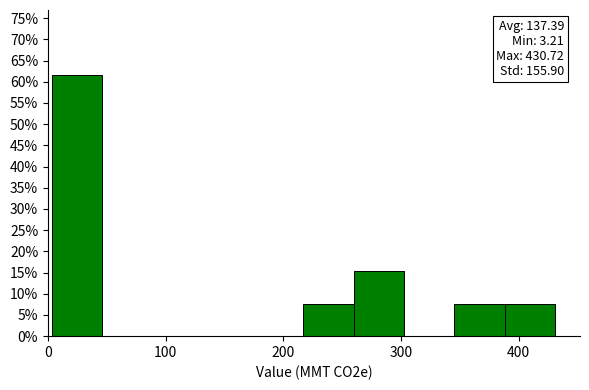

Over which range of the x-axis is the bar tallest?

0 to 50